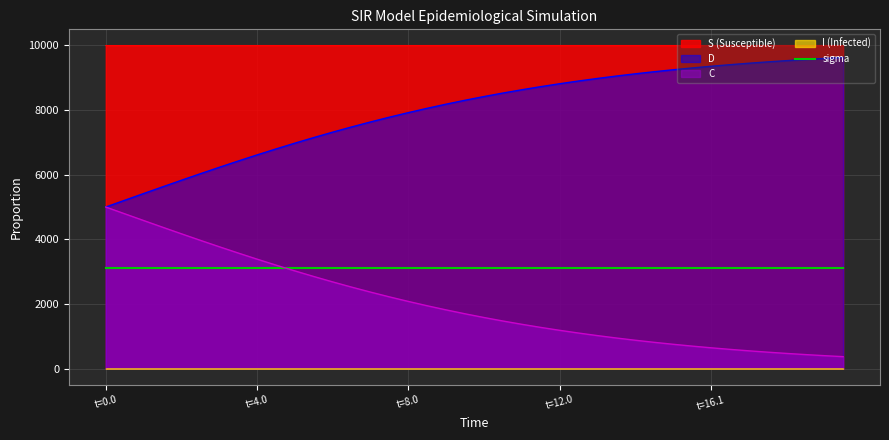

True or false: C has a value of 2078.9 at t=8.0.

True